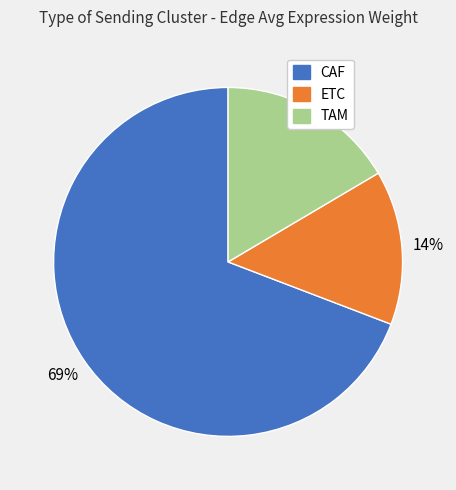

Is there a majority slice in this chart?

Yes